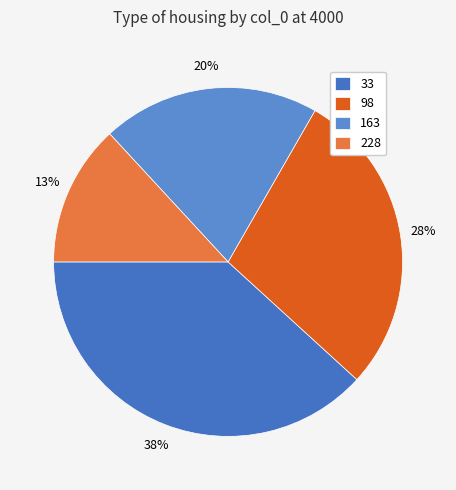

Does 228 represent more than half of the total?

No